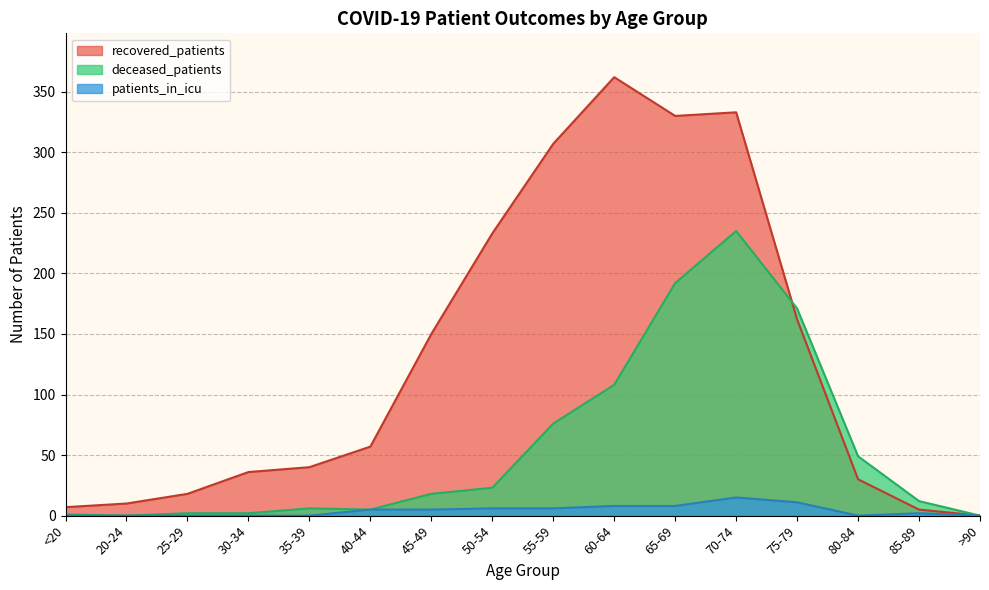

How many values in the deceased_patients series exceed 18?

7